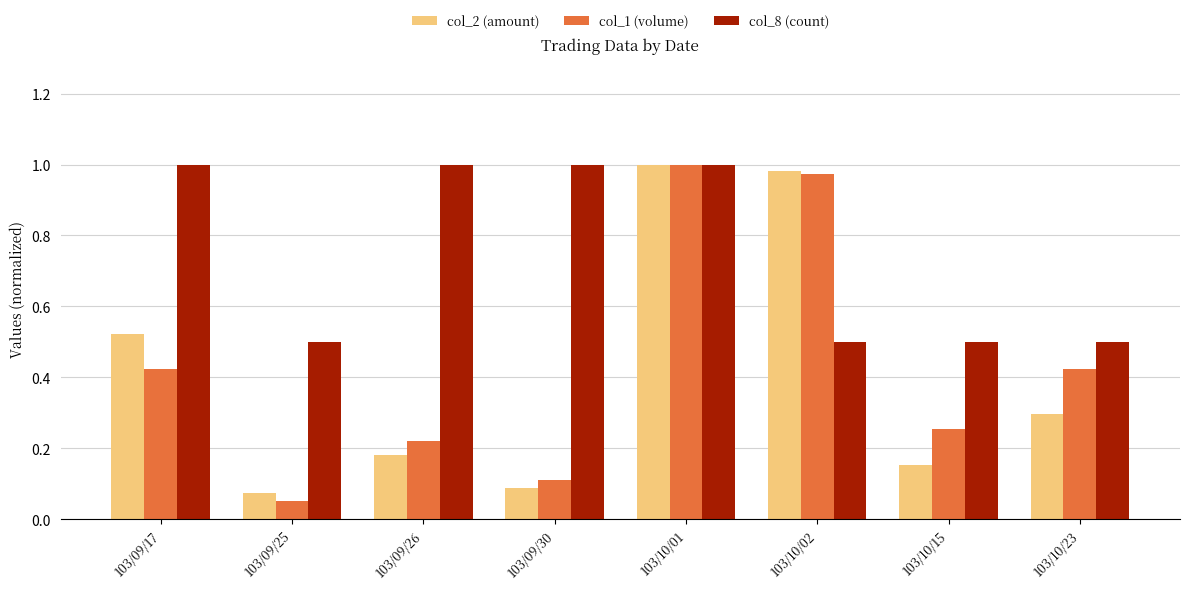

At which category is the sum across all series the highest?

103/10/01